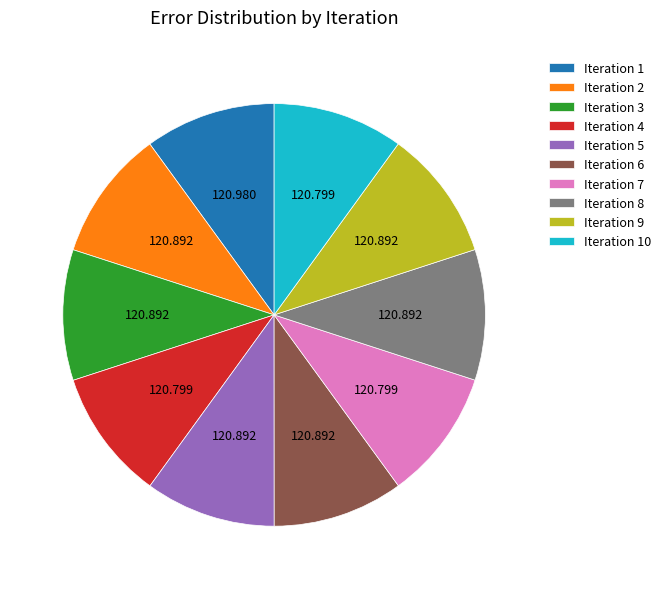

Does any single category account for the majority?

No